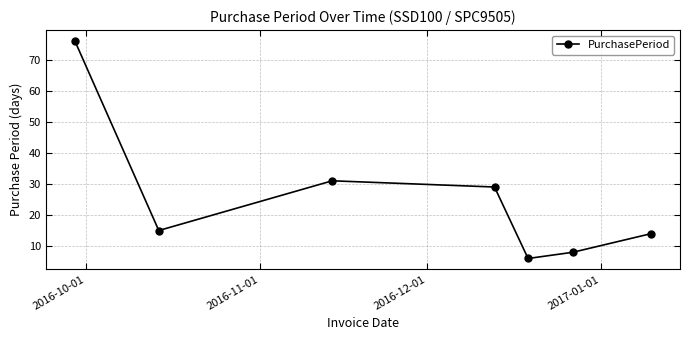

What is the value of the 2nd point from the left?

15